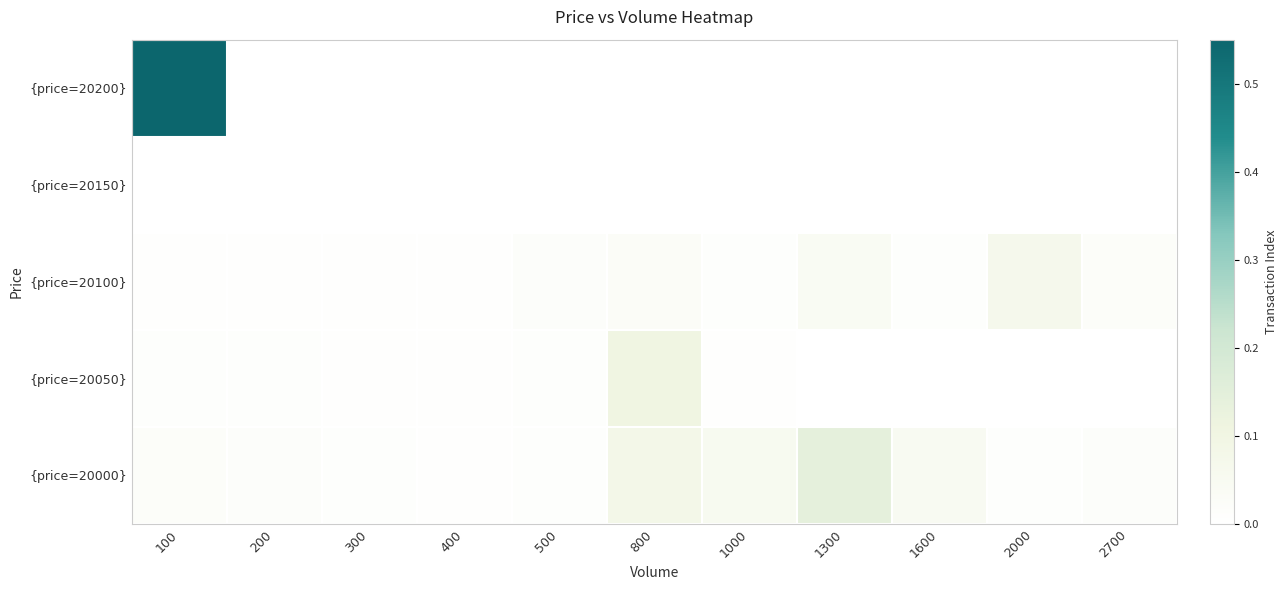

At which category is the sum across all series the highest?

100